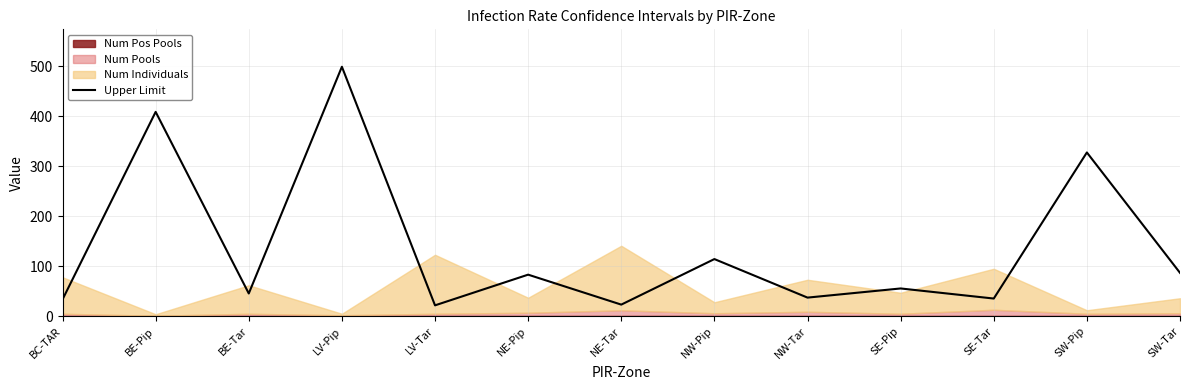

Reading left to right, extract all data points from this chart.

BC-TAR=33.6	BE-Pip=408.9	BE-Tar=45.6	LV-Pip=499.1	LV-Tar=21.8	NE-Pip=83.2	NE-Tar=23.3	NW-Pip=114.4	NW-Tar=37.3	SE-Pip=55.6	SE-Tar=35.4	SW-Pip=327.7	SW-Tar=86.8